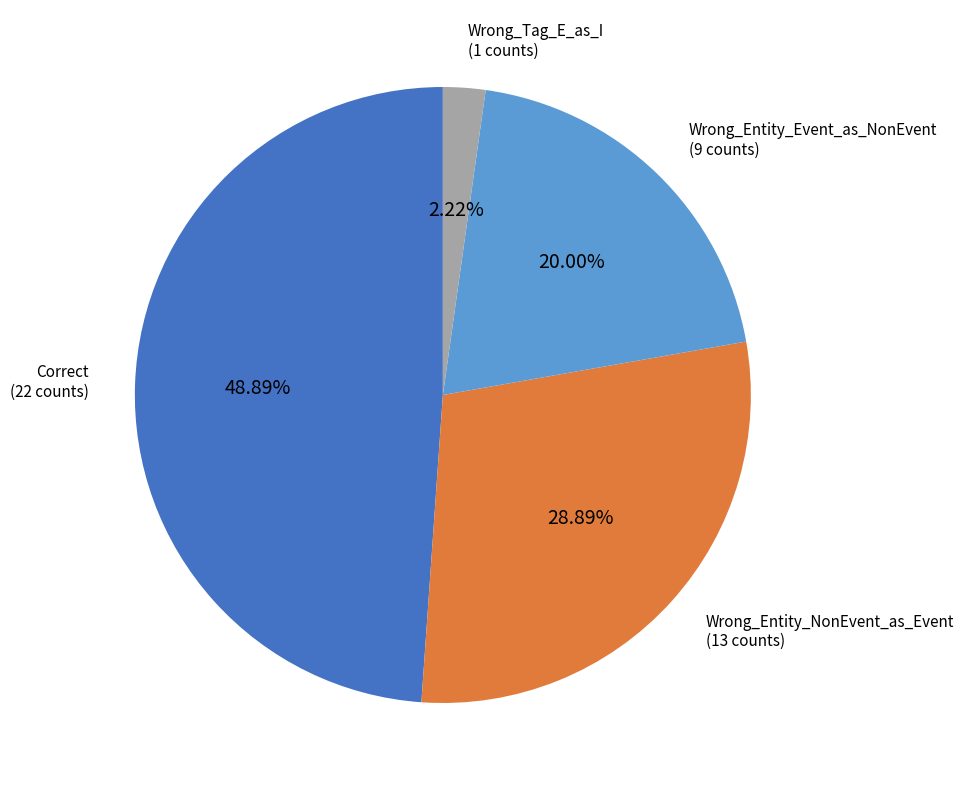

Is there a majority slice in this chart?

No